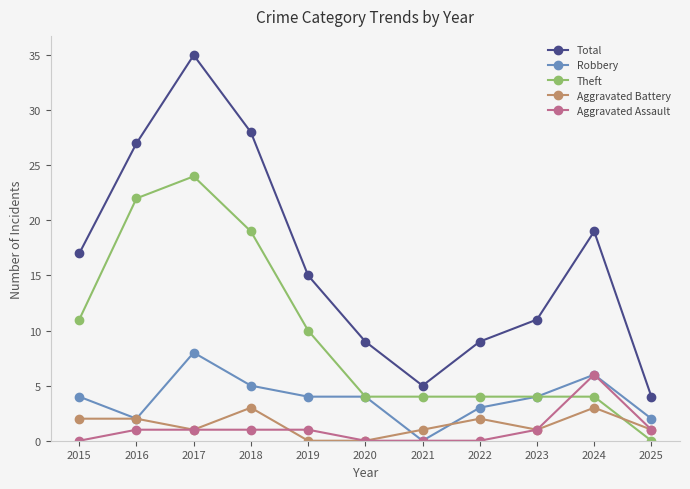

What is the average value of the Aggravated Assault series?

1